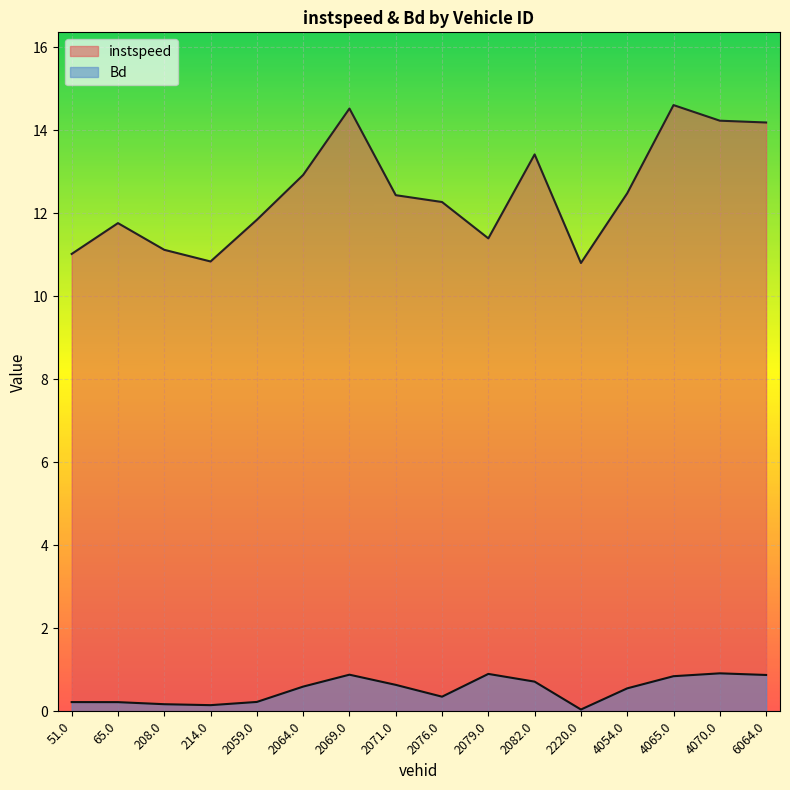

Where is the first local maximum for Bd?

2069.0